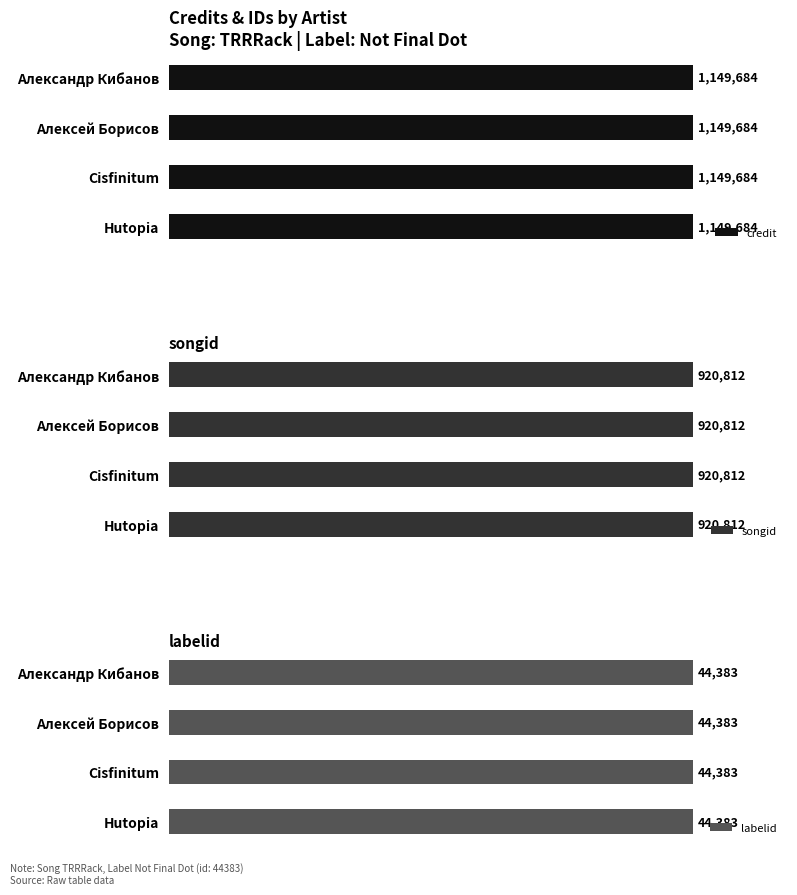

At which category is the sum across all series the highest?

Александр Кибанов